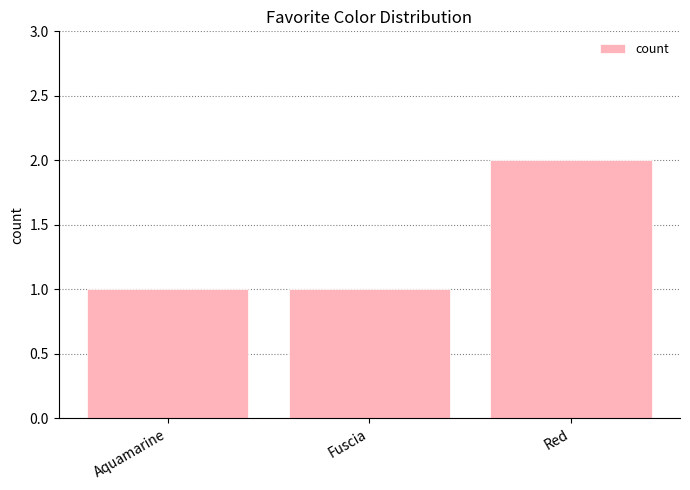

Count the number of data series in this chart.

1